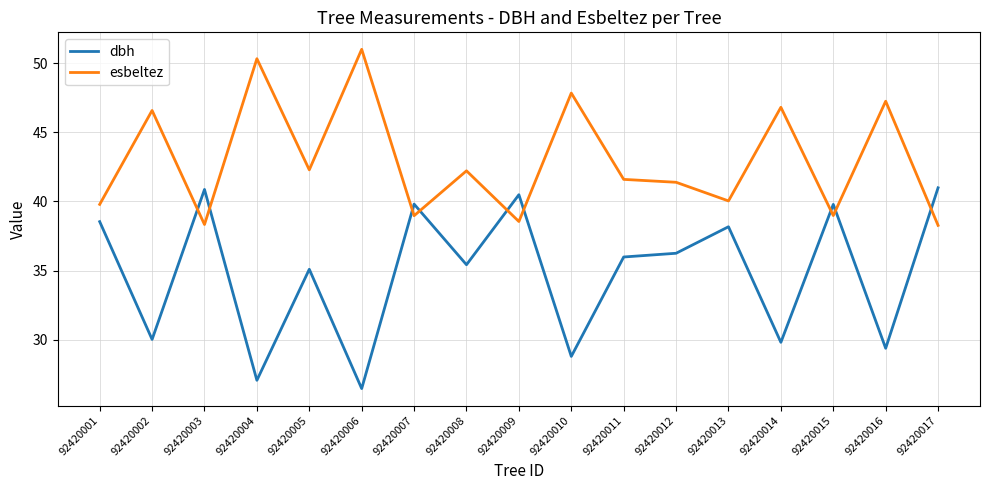

What value does the dbh series have at 92420017?

41.0